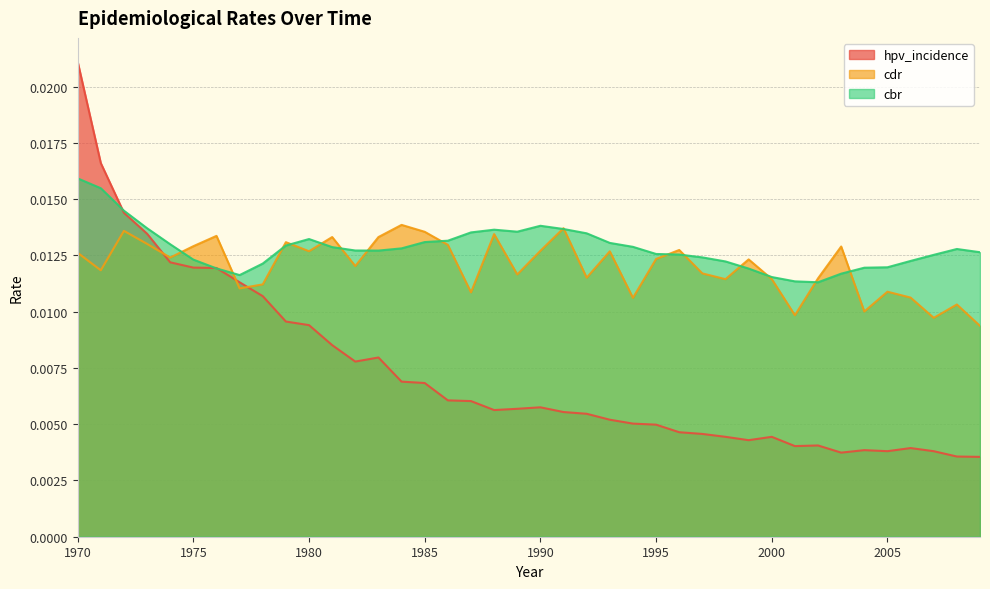

Between which two adjacent categories do cbr and hpv_incidence first intersect?

1971 and 1972